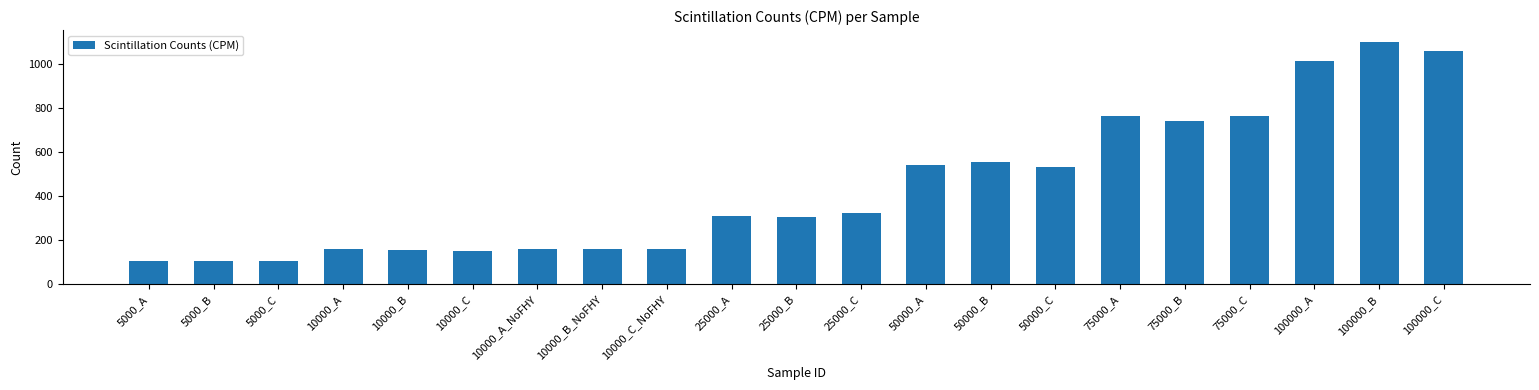

What is the label of the 7th bar from the right?

50000_C